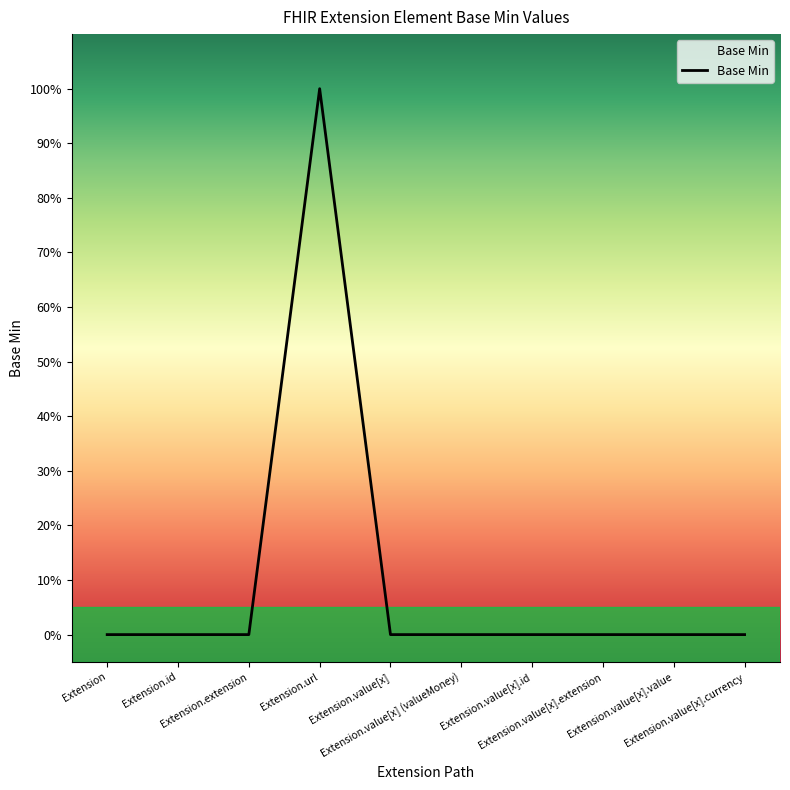

Is this an area chart (filled region under the line)?

Yes